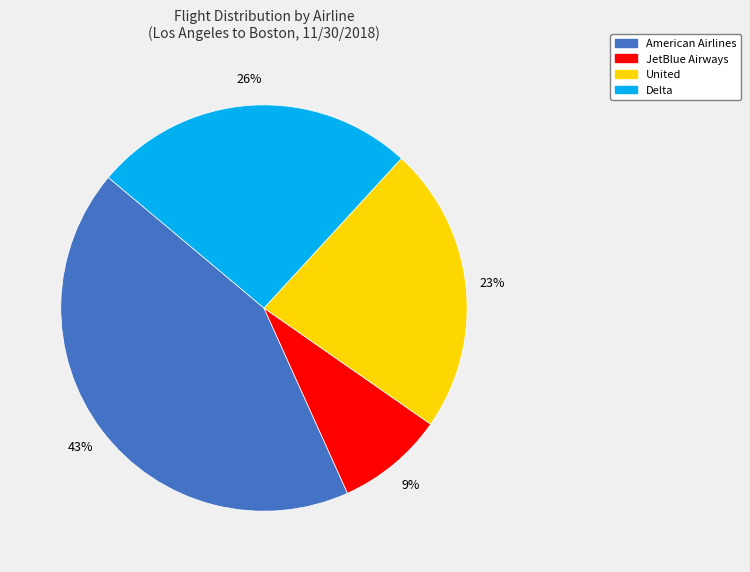

What is the ratio of the value at American Airlines to the value at Delta?

1.7